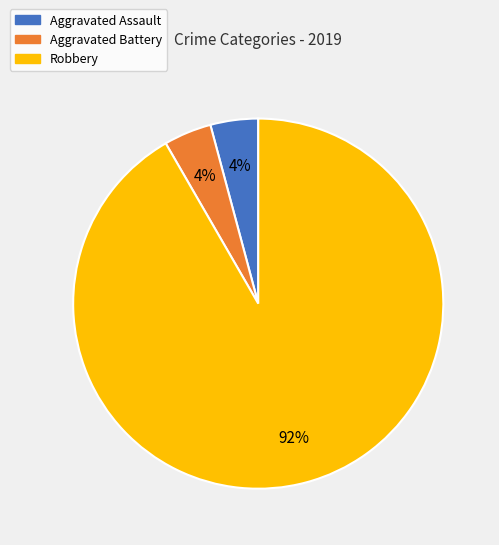

To the nearest percent, what percentage of the pie is Aggravated Assault?

4%